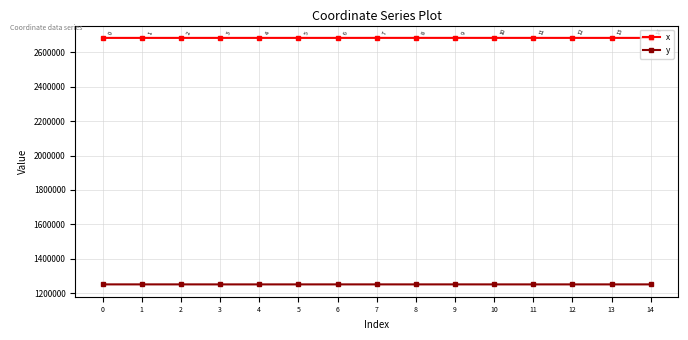

Which series has the largest total across all categories?

x